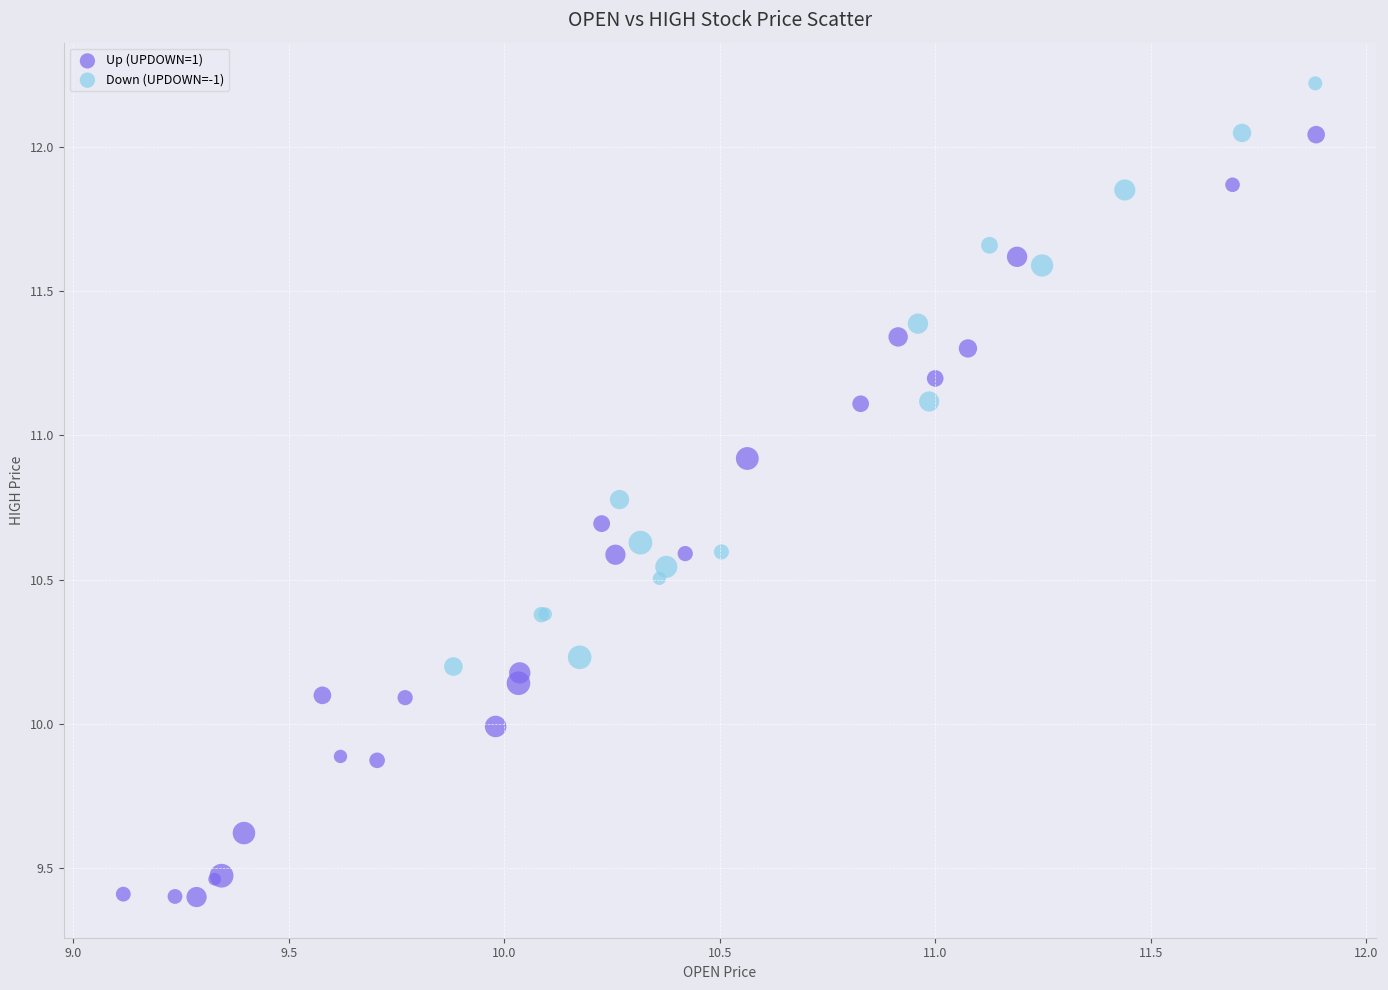

Which series has the largest Y range (max minus min)?

Up (UPDOWN=1)